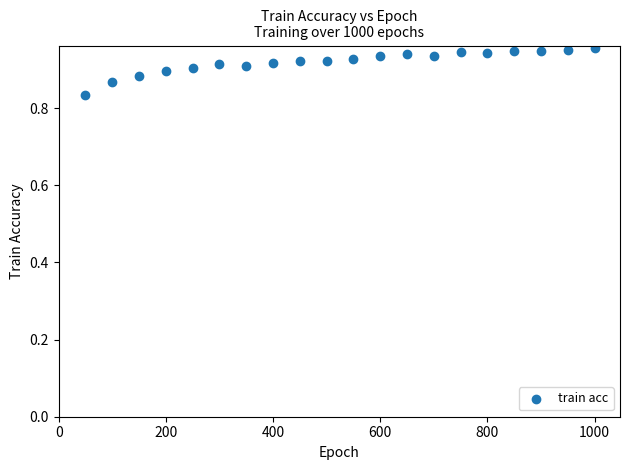

What is the range of X values (max minus min)?

950.0